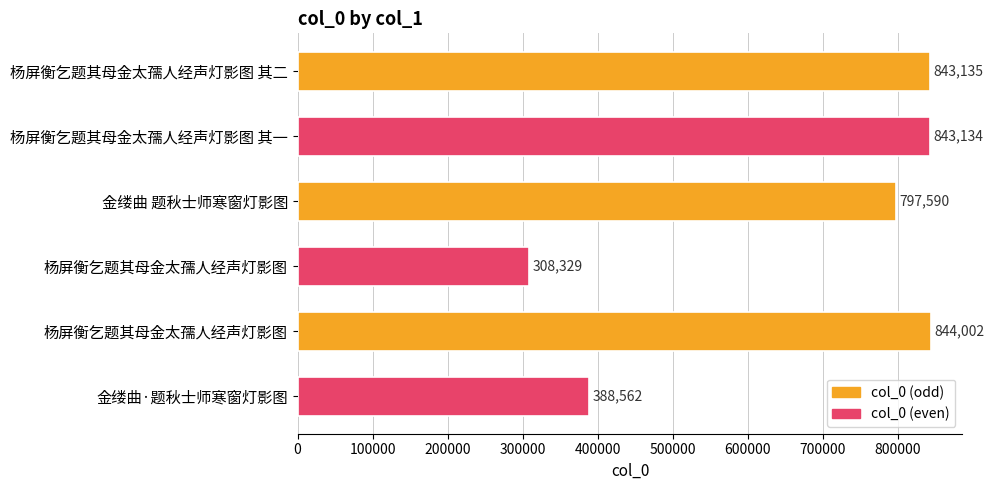

Are the bars horizontal?

Yes